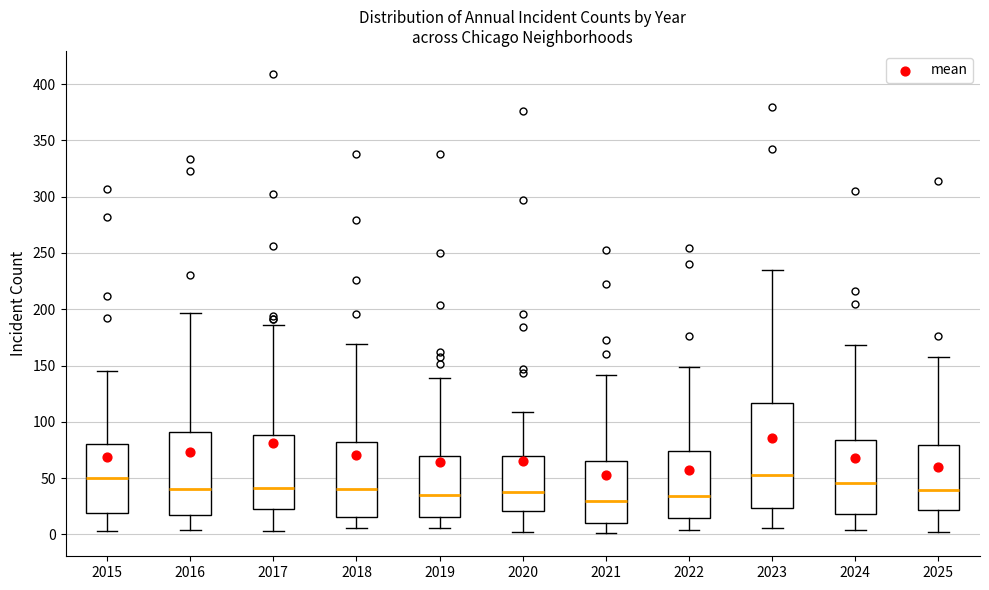

Reading left to right, read every box against the y-axis: the position of its median line, the range the box covers, and the ends of its whiskers. The values are not printed on the chart, so give them approximately, as read against the axis.

2015: median 50, box 20 to 80, whiskers 5 to 145
2016: median 40, box 15 to 90, whiskers 5 to 195
2017: median 40, box 25 to 90, whiskers 5 to 185
2018: median 40, box 15 to 80, whiskers 5 to 170
2019: median 35, box 15 to 70, whiskers 5 to 140
2020: median 40, box 20 to 70, whiskers 0 to 110
2021: median 30, box 10 to 65, whiskers 0 to 140
2022: median 35, box 15 to 75, whiskers 5 to 150
2023: median 55, box 25 to 115, whiskers 5 to 235
2024: median 45, box 20 to 85, whiskers 5 to 170
2025: median 40, box 20 to 80, whiskers 0 to 160